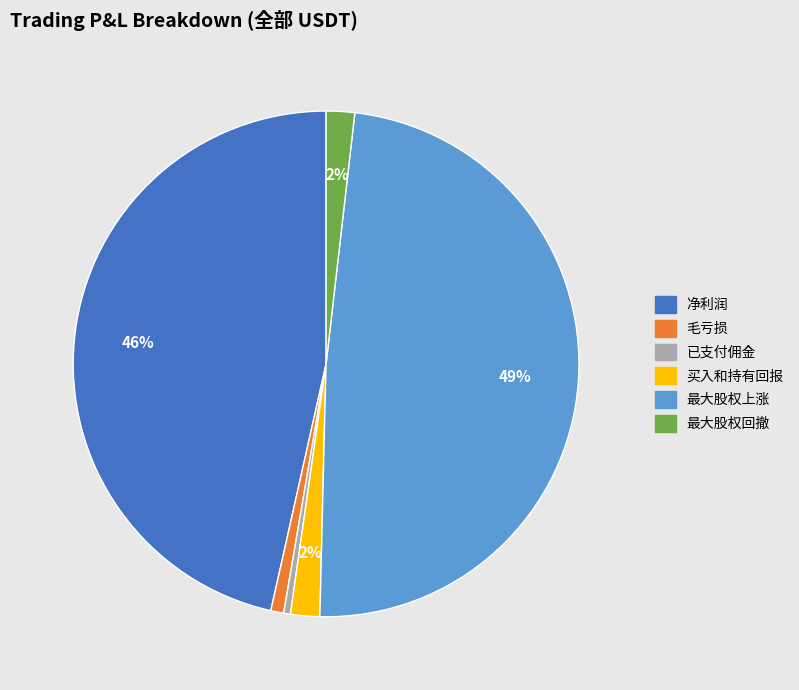

Is it true that 买入和持有回报 is 2% of the pie?

True